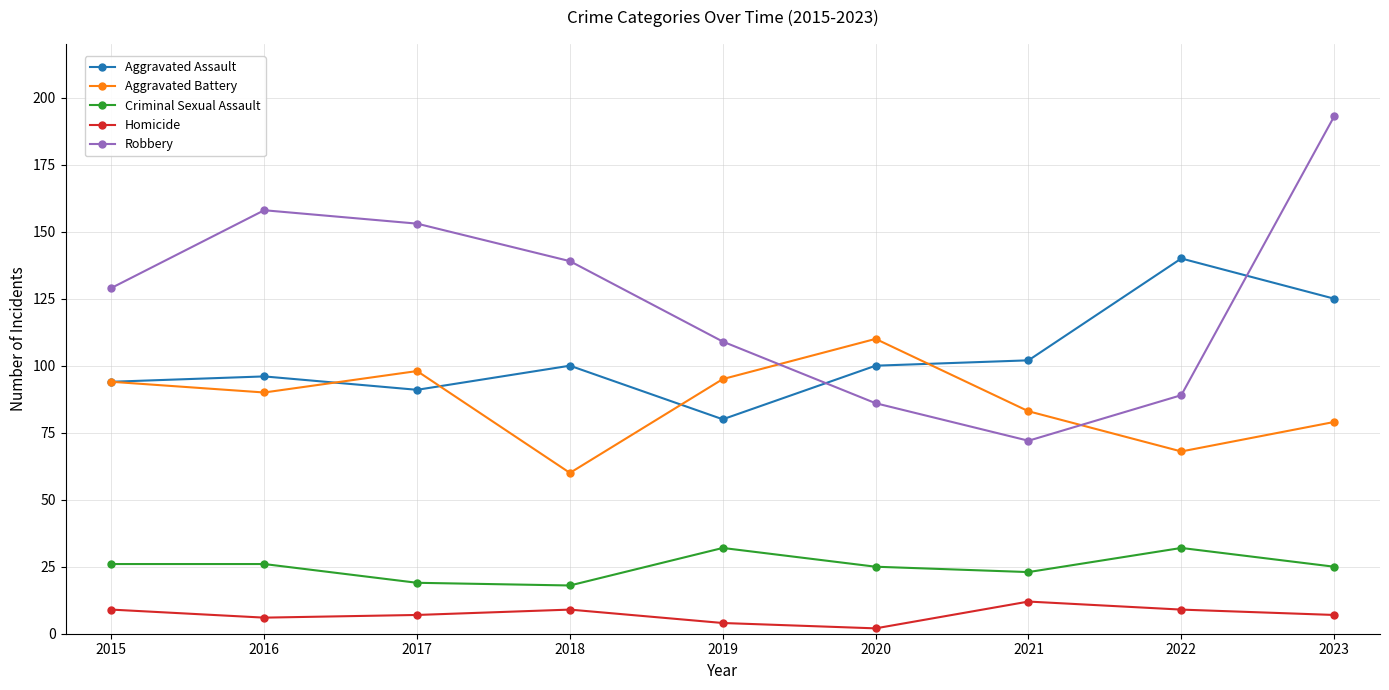

What is the sum of the Criminal Sexual Assault values at 2023 and 2018?

43